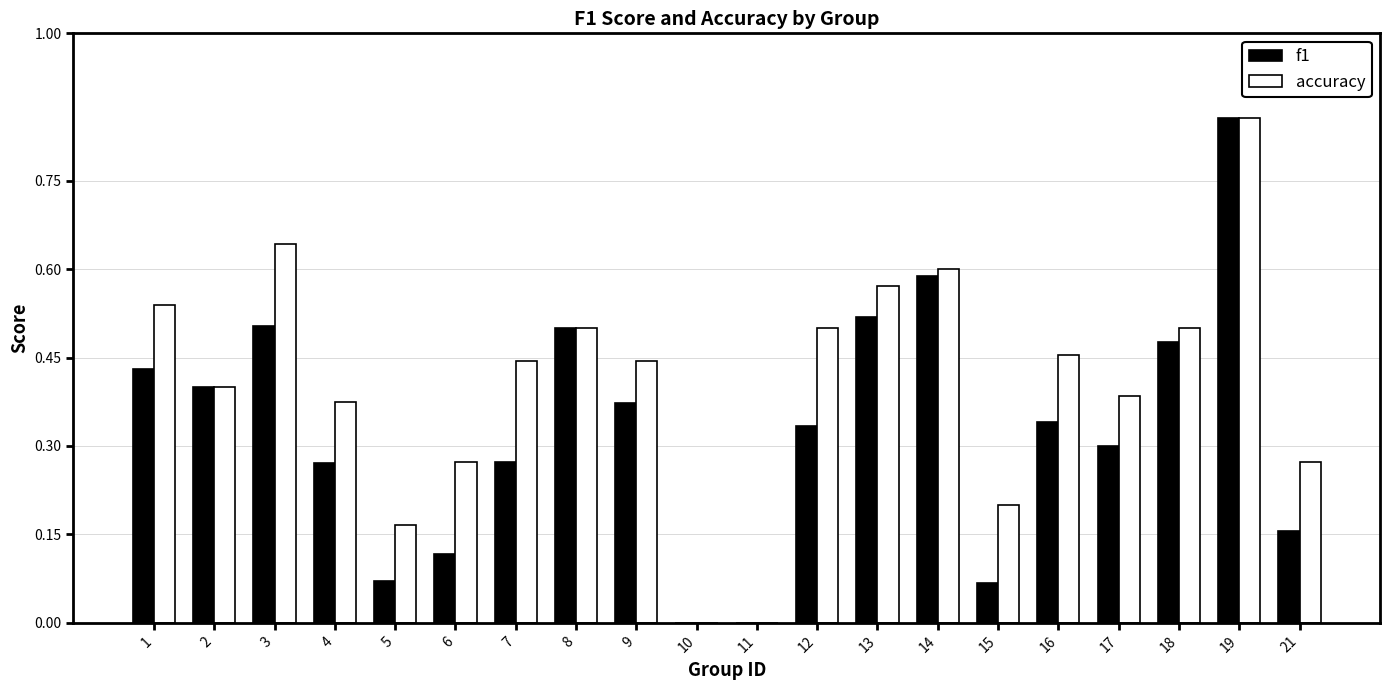

How many distinct data groups are displayed?

2